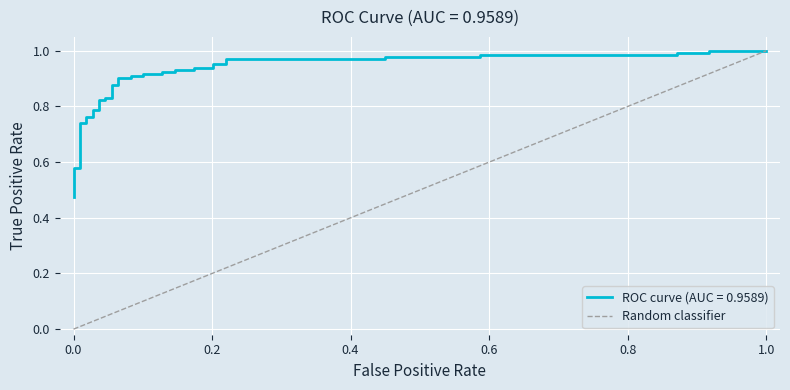

Does the chart display data point markers on the line(s)?

No